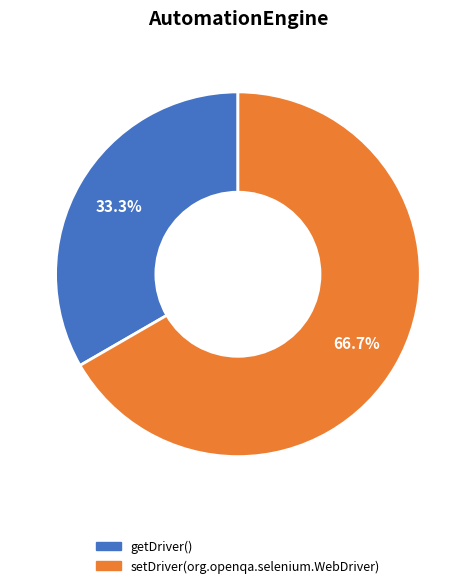

How many segments does this pie chart have?

2